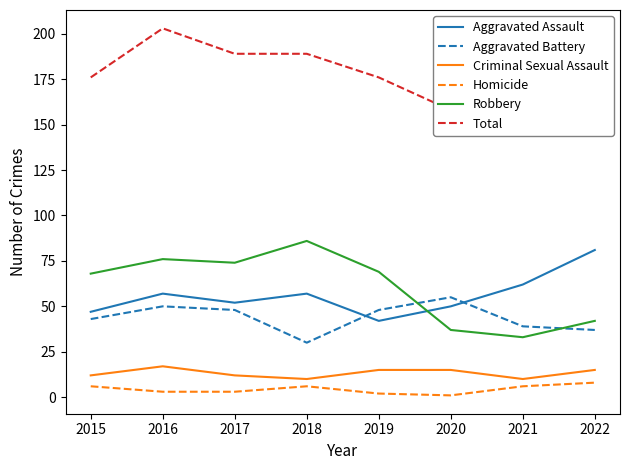

How many lines are shown in the chart?

6